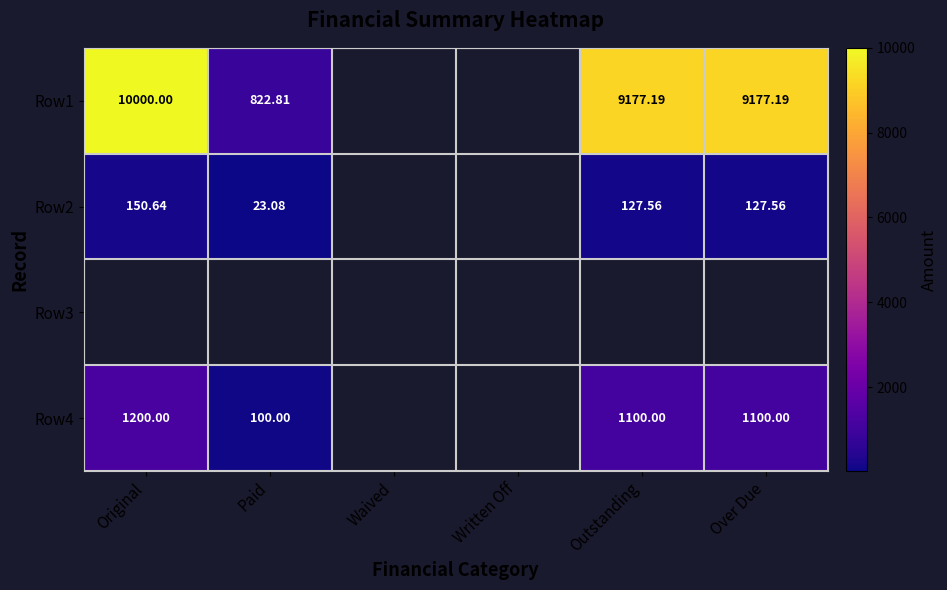

How many data points in Row2 are less than 127?

1